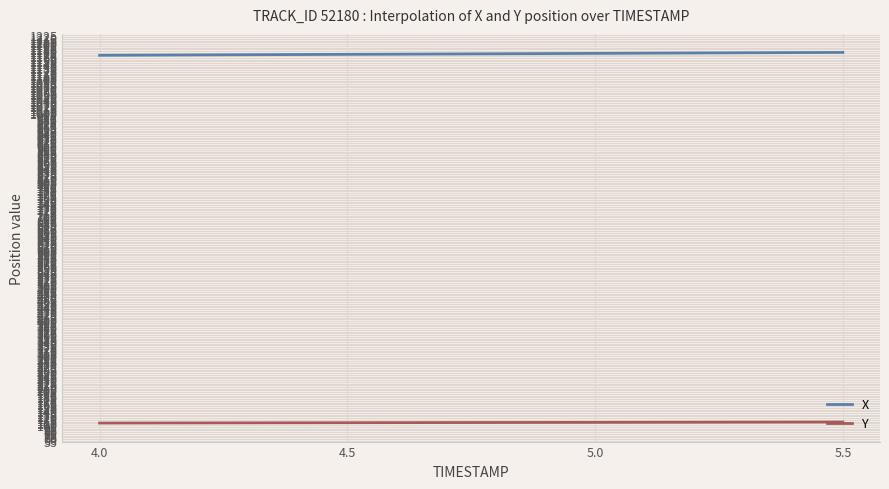

List the series in order of their overall mean, highest first.

X, Y